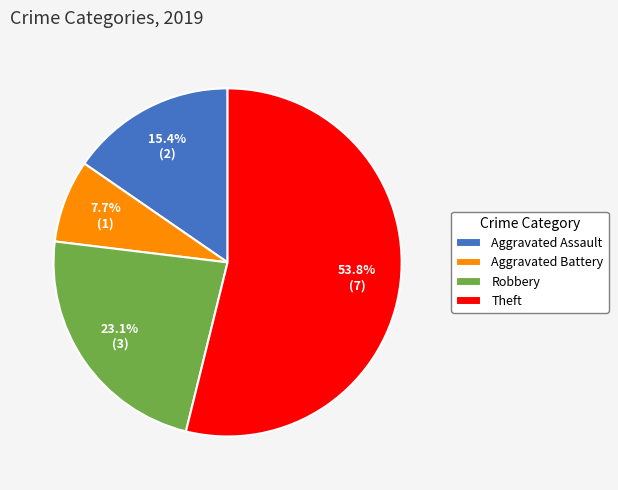

Count the number of slices in the pie.

4